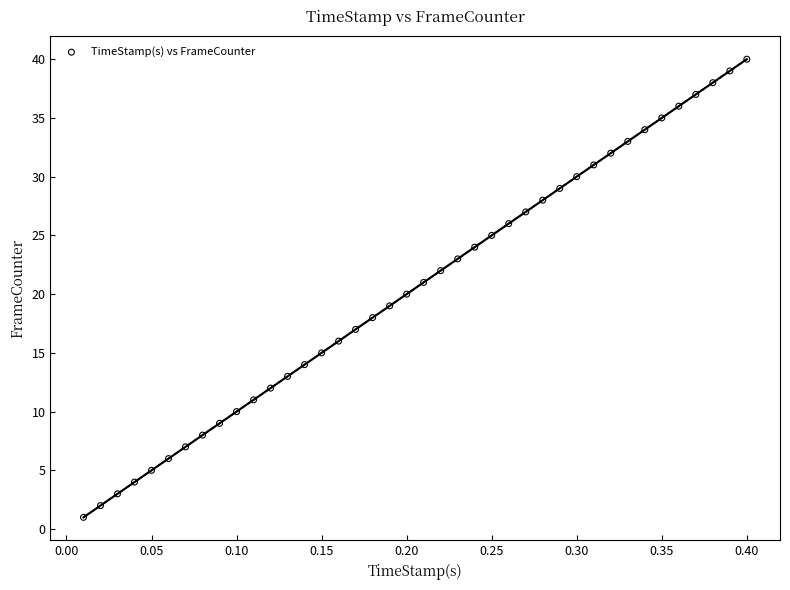

What is the range of Y values (max minus min)?

39